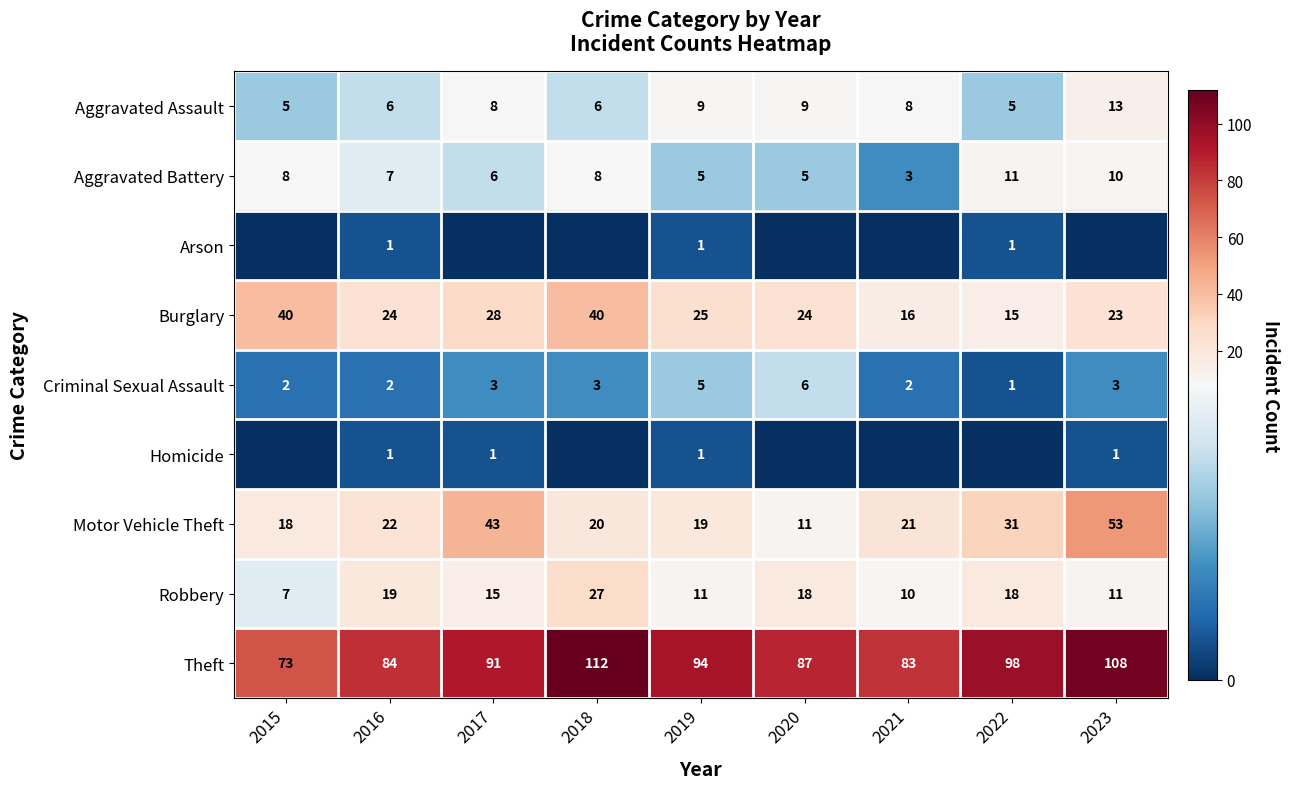

What is the average value of the Motor Vehicle Theft series?

26